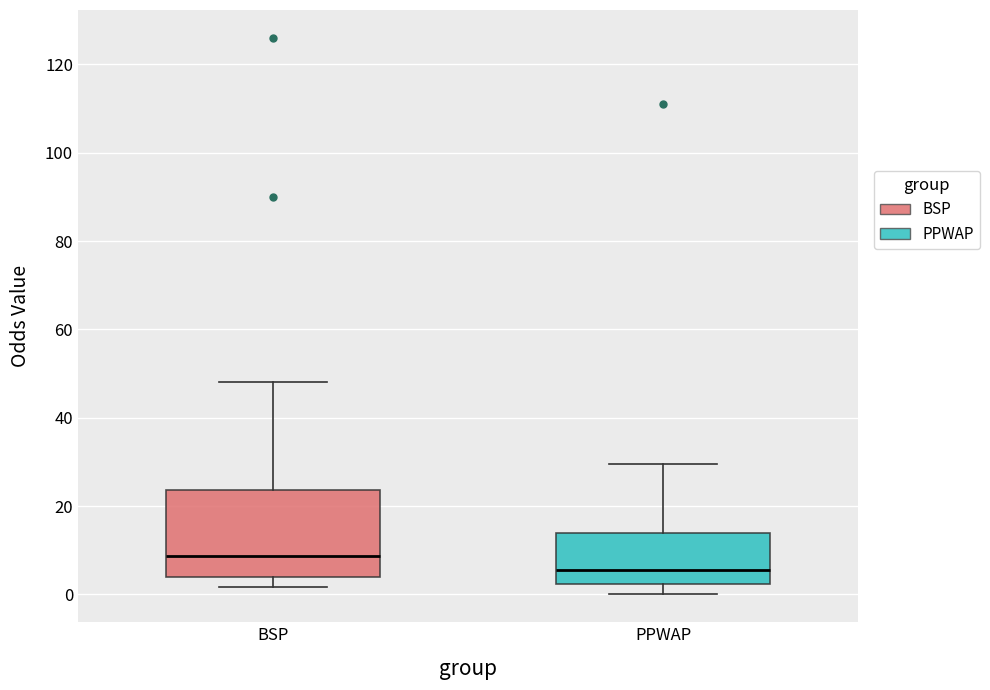

Reading left to right, transcribe this box plot: for each box, give where its median line is, the range the box spans, and where its two whiskers end, as read against the y-axis. The values are not printed on the chart, so give them approximately, as read against the axis.

BSP: median 8, box 4 to 24, whiskers 2 to 48
PPWAP: median 6, box 2 to 14, whiskers 0 to 30